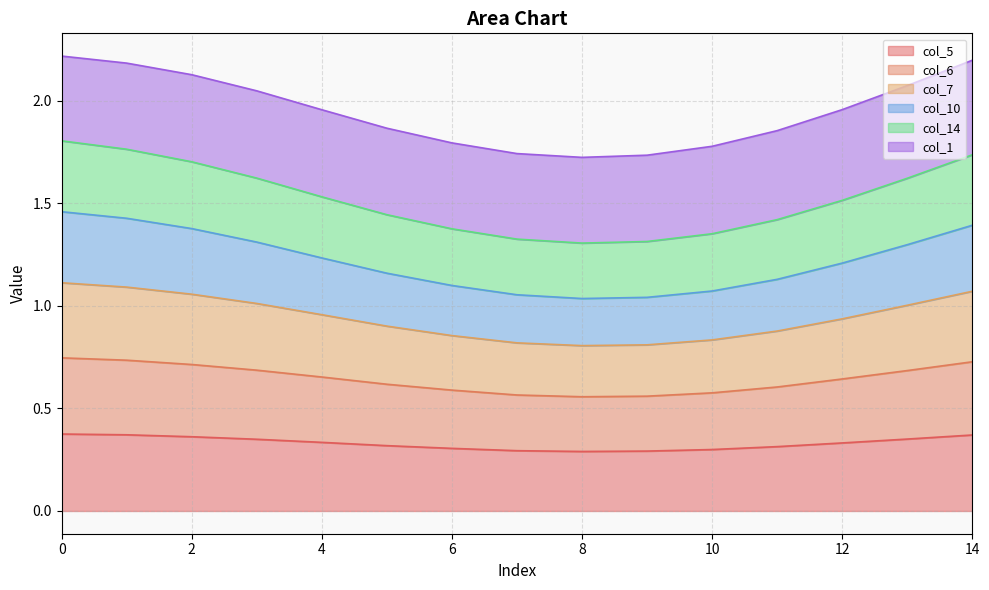

True or false: col_14 and col_10 cross at least once.

False